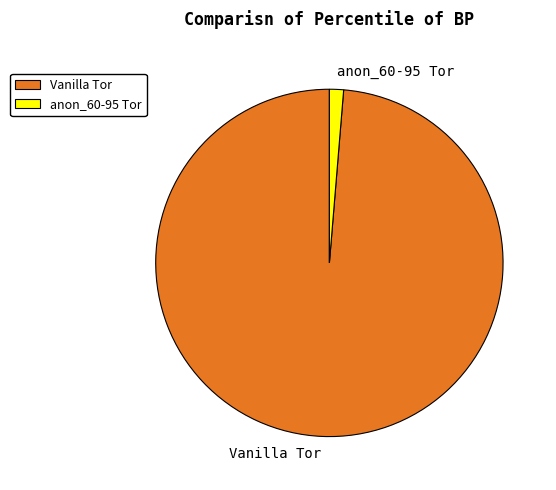

Rank the categories by value from lowest to highest.

anon_60-95 Tor, Vanilla Tor